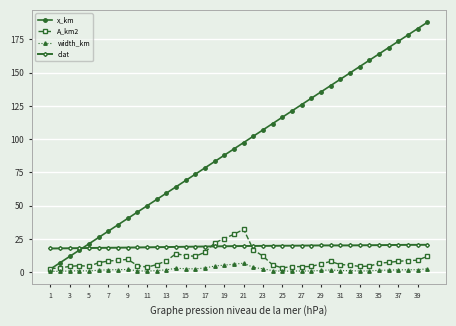

What are all the series names shown in the legend?

x_km, A_km2, width_km, clat